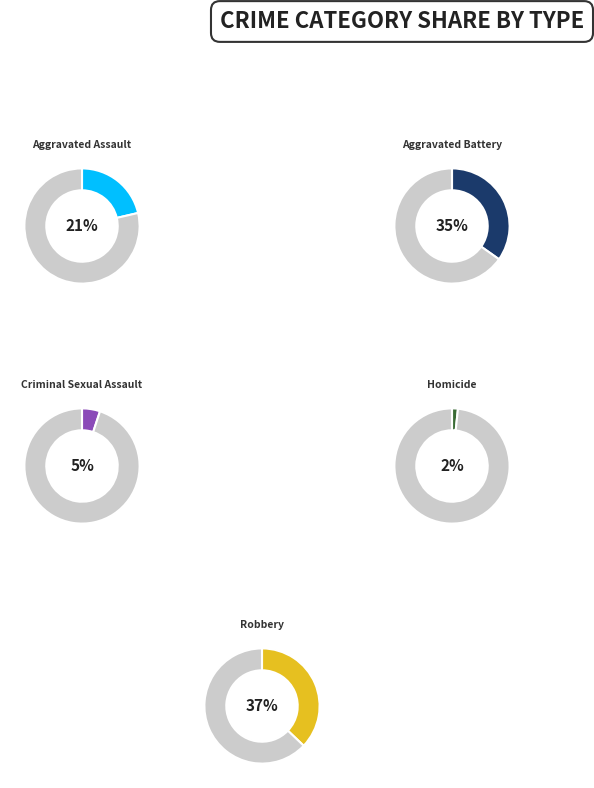

Is there a majority slice in this chart?

No